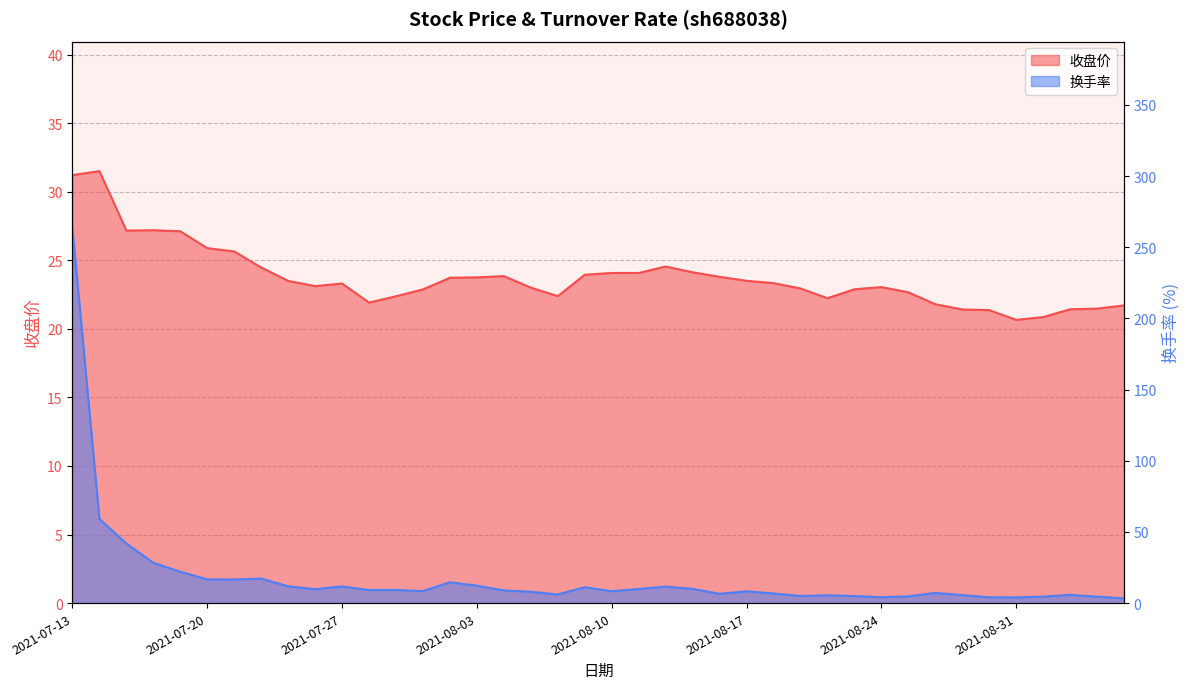

At which label does 收盘价 first exceed 23?

2021-07-13